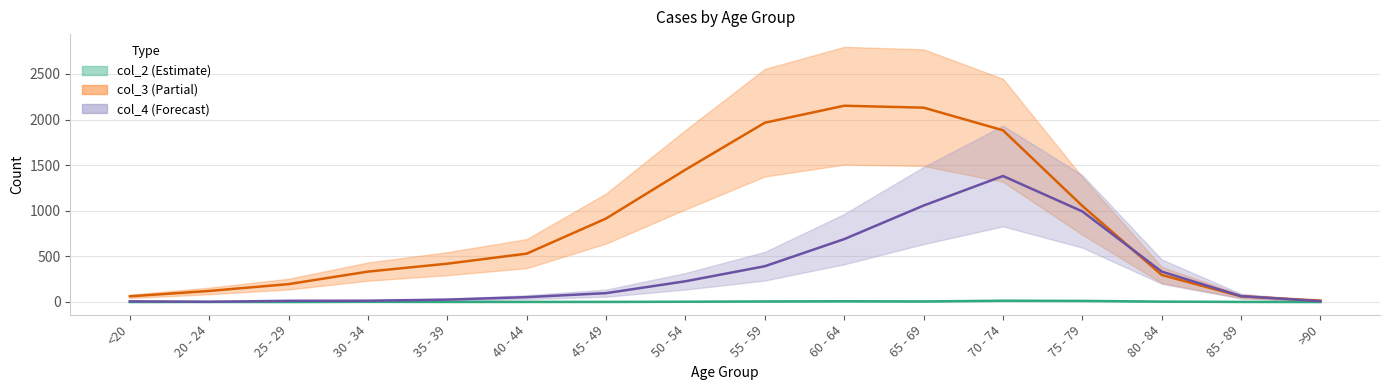

What is the difference between the highest and lowest values at 20 - 24?

120